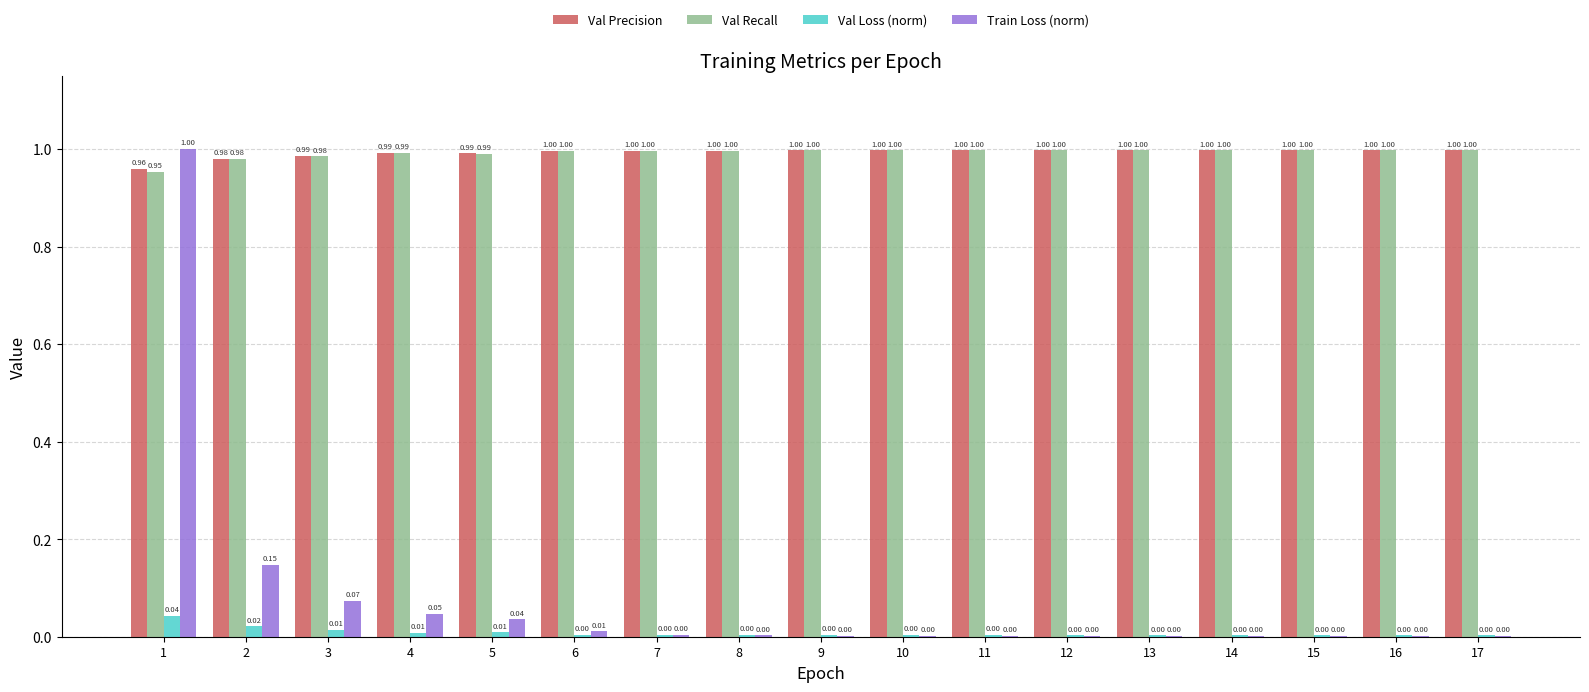

Which series has the largest total across all categories?

Val Precision